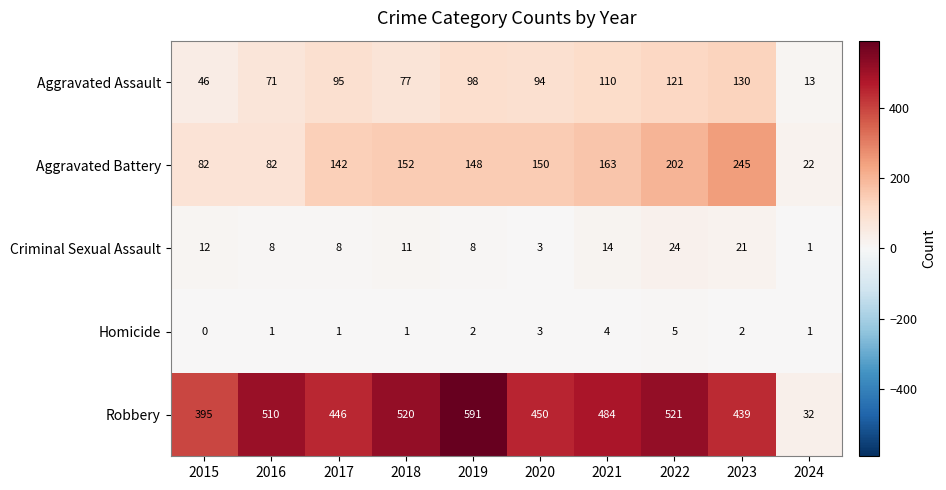

At which category is the sum across all series the highest?

2022